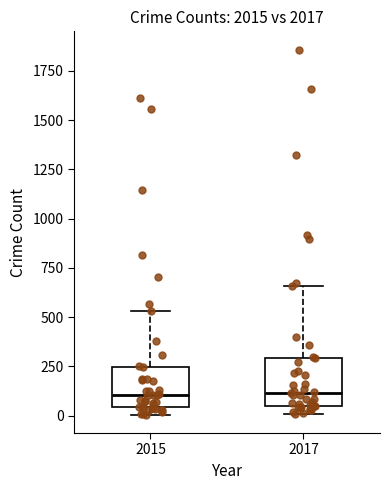

Reading left to right, transcribe this box plot: for each box, give where its median line is, the range the box spans, and where its two whiskers end, as read against the y-axis. The values are not printed on the chart, so give them approximately, as read against the axis.

2015: median 100, box 50 to 250, whiskers 0 to 550
2017: median 100, box 50 to 300, whiskers 0 to 650